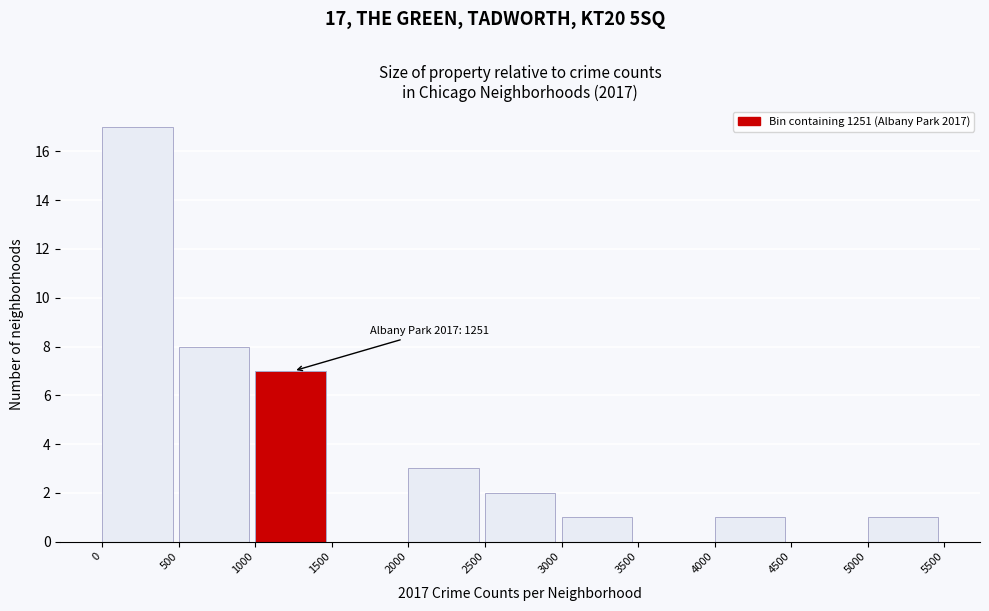

Over which range of the x-axis is the bar tallest?

0 to 500